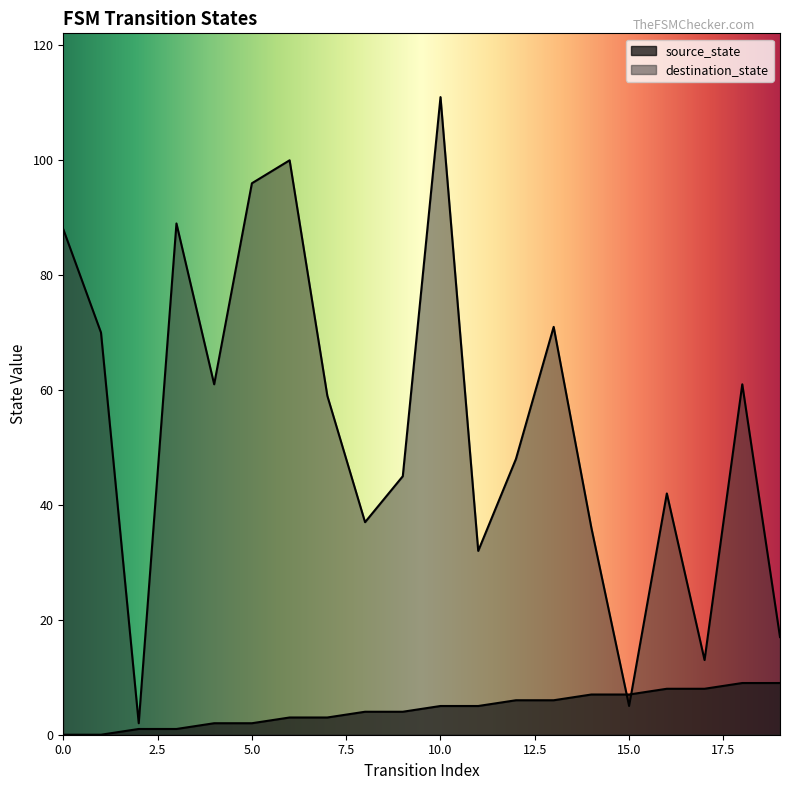

Reading right to left, list all the values displayed in this chart.

source_state: 19=9	18=9	17=8	16=8	15=7	14=7	13=6	12=6	11=5	10=5	9=4	8=4	7=3	6=3	5=2	4=2	3=1	2=1	1=0	0=0
destination_state: 19=17	18=61	17=13	16=42	15=5	14=36	13=71	12=48	11=32	10=111	9=45	8=37	7=59	6=100	5=96	4=61	3=89	2=2	1=70	0=88